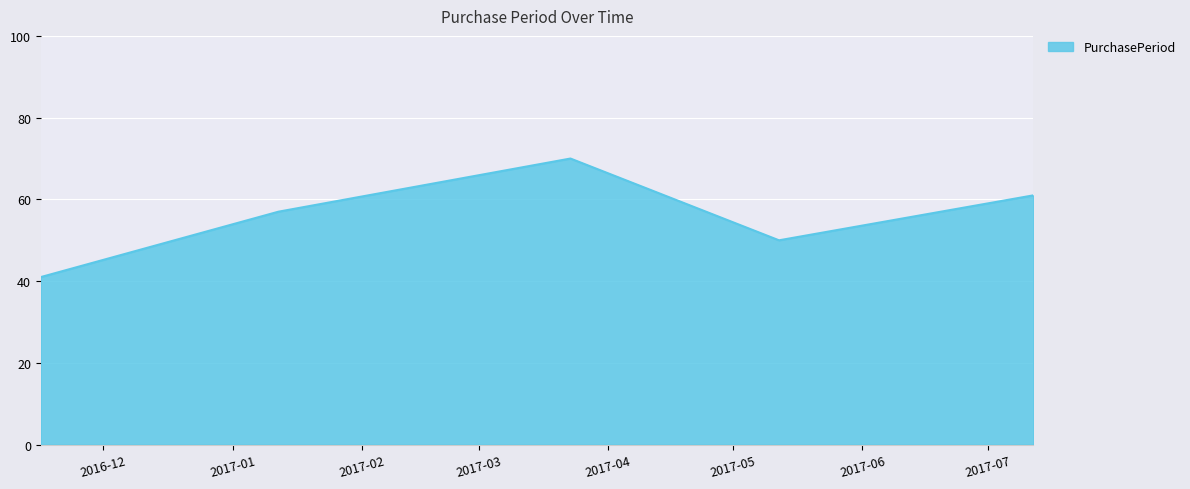

What is the maximum value shown in the chart?

70